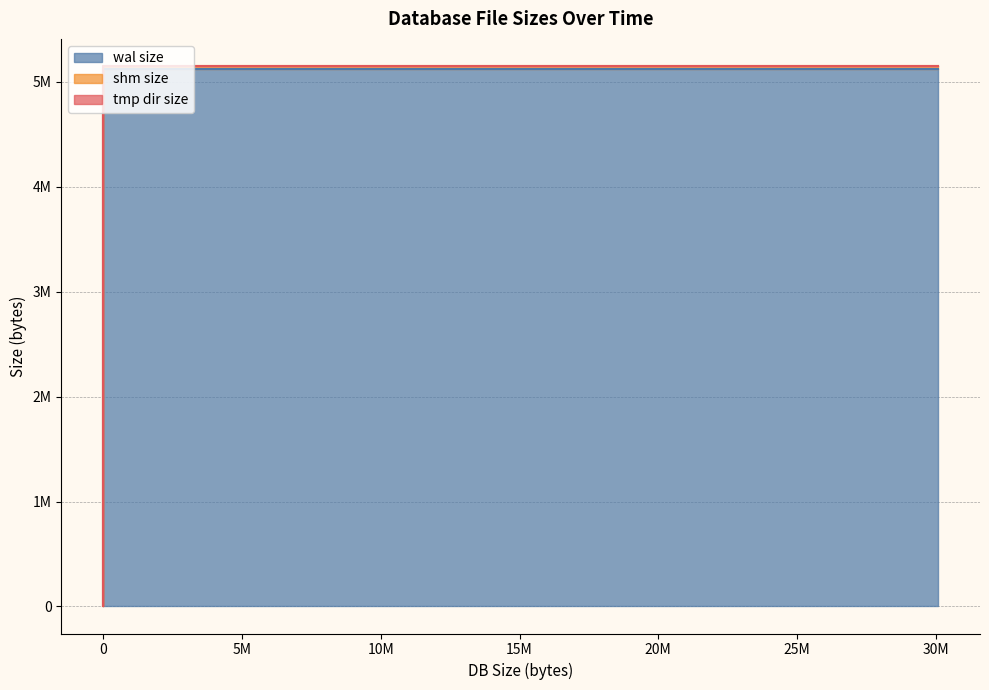

The value of shm size at 4 is 14345. True or false?

False